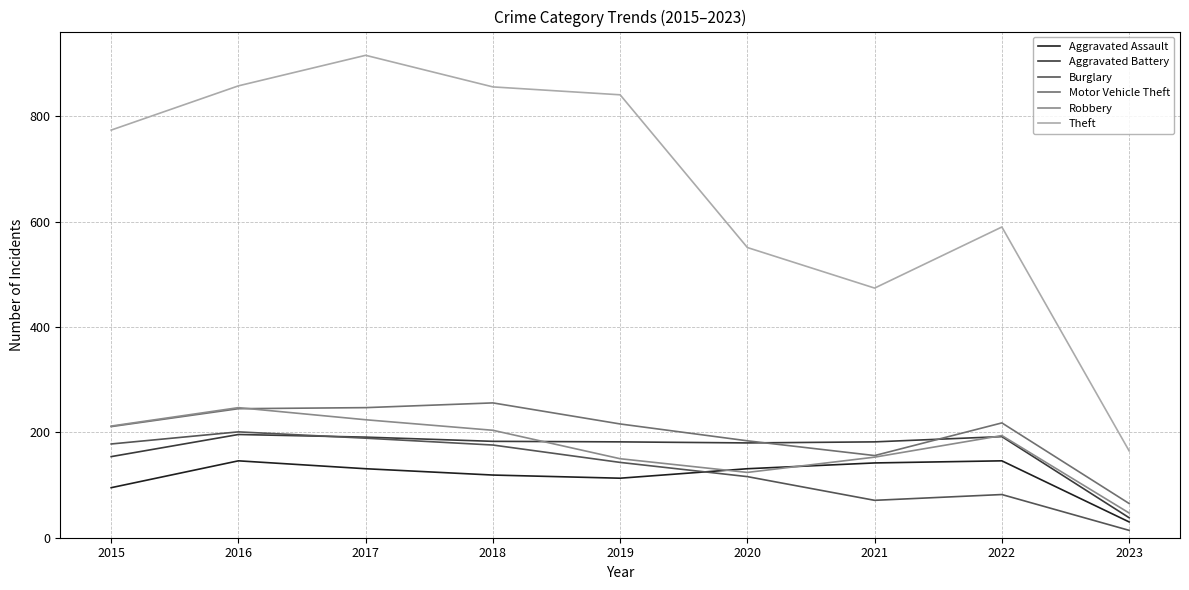

True or false: Theft and Aggravated Assault intersect in this chart.

False